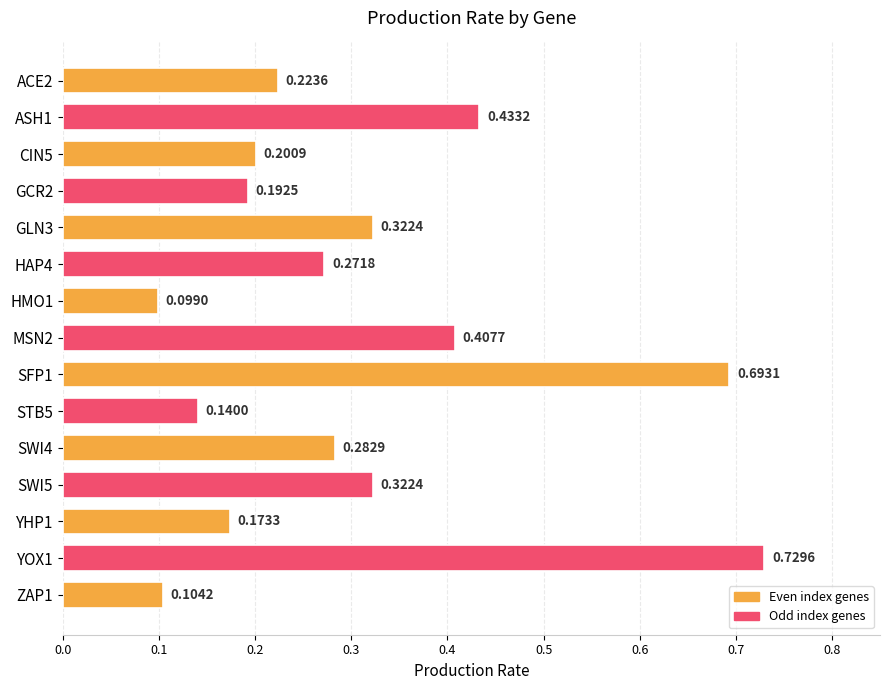

What is the difference between the maximum and second lowest values?

0.6